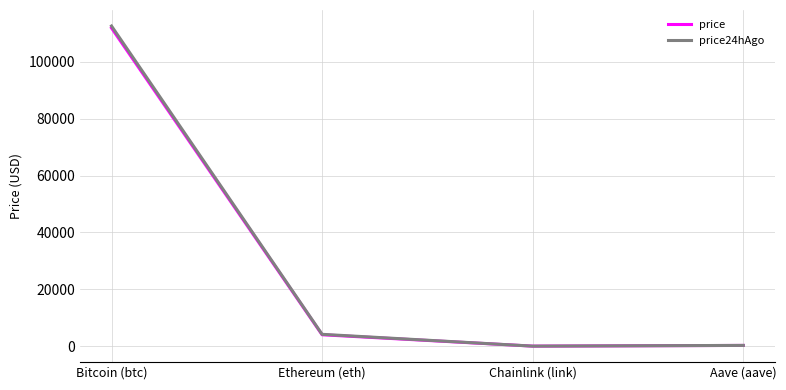

The value of price24hAgo at Bitcoin (btc) is 71222.1. True or false?

False